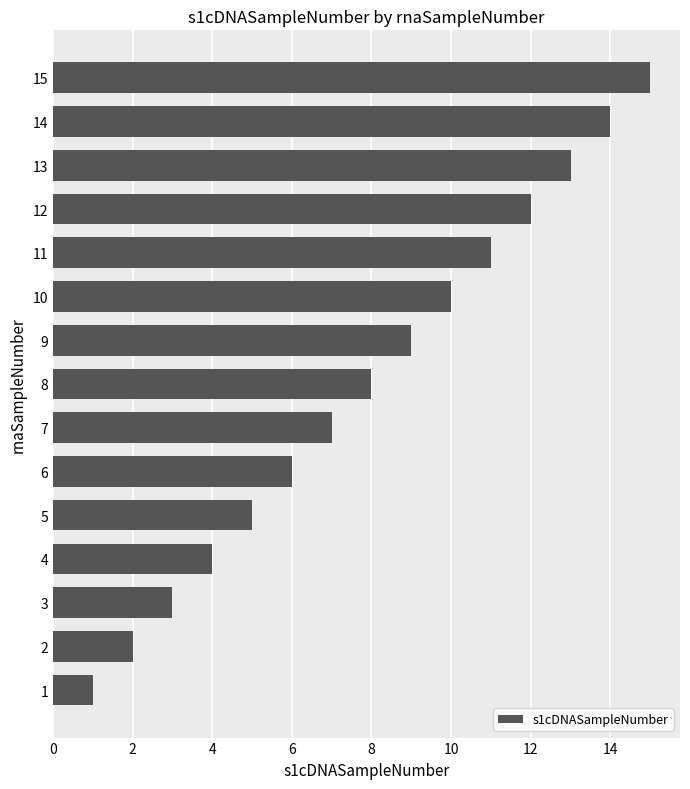

What is the average value?

8